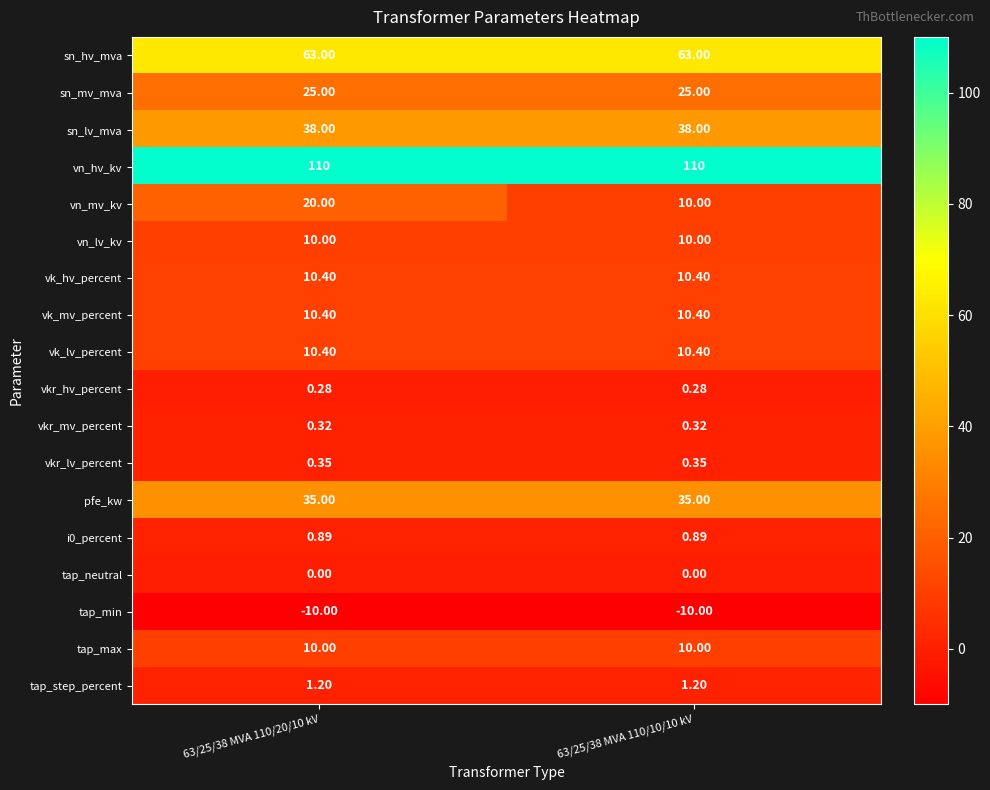

How many distinct data groups are displayed?

18